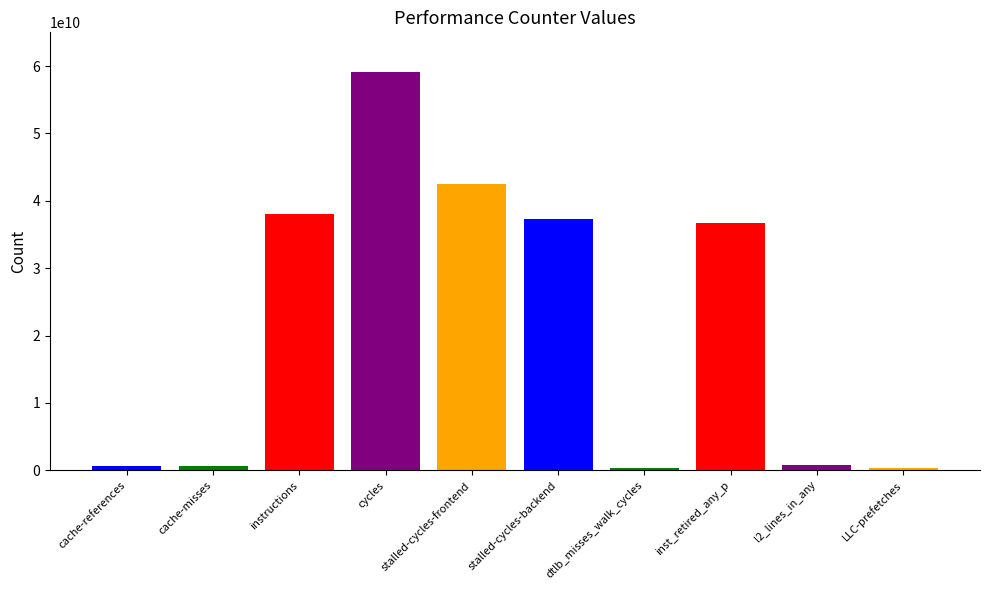

At which category does the chart reach its peak across all series?

cycles